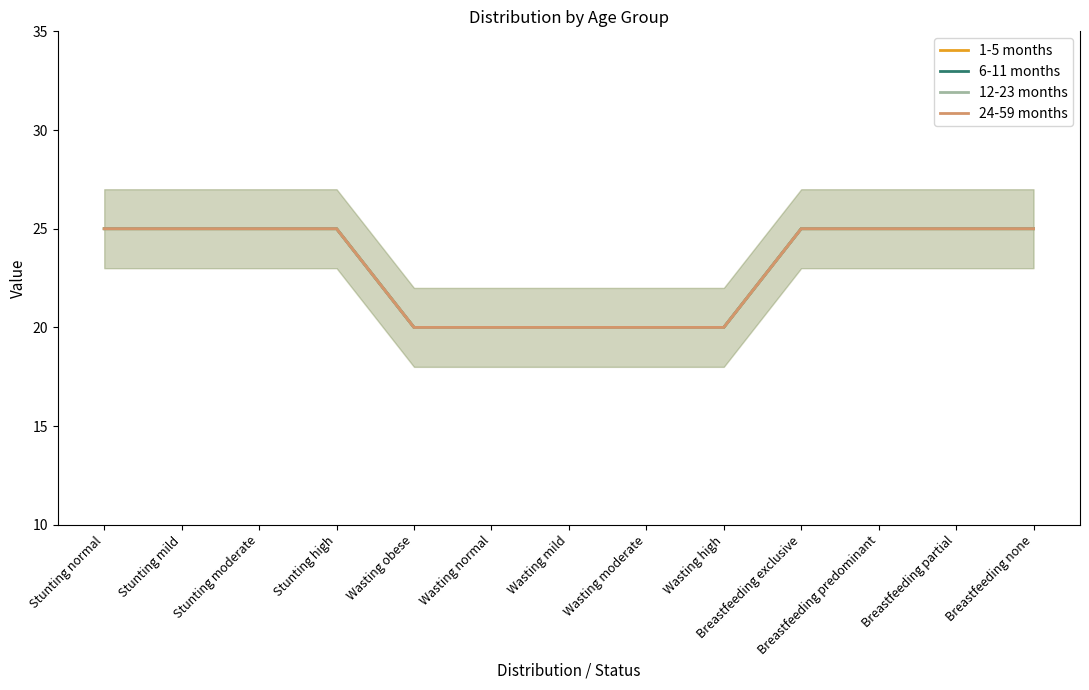

Which category has the highest value in the 24-59 months series?

Stunting normal